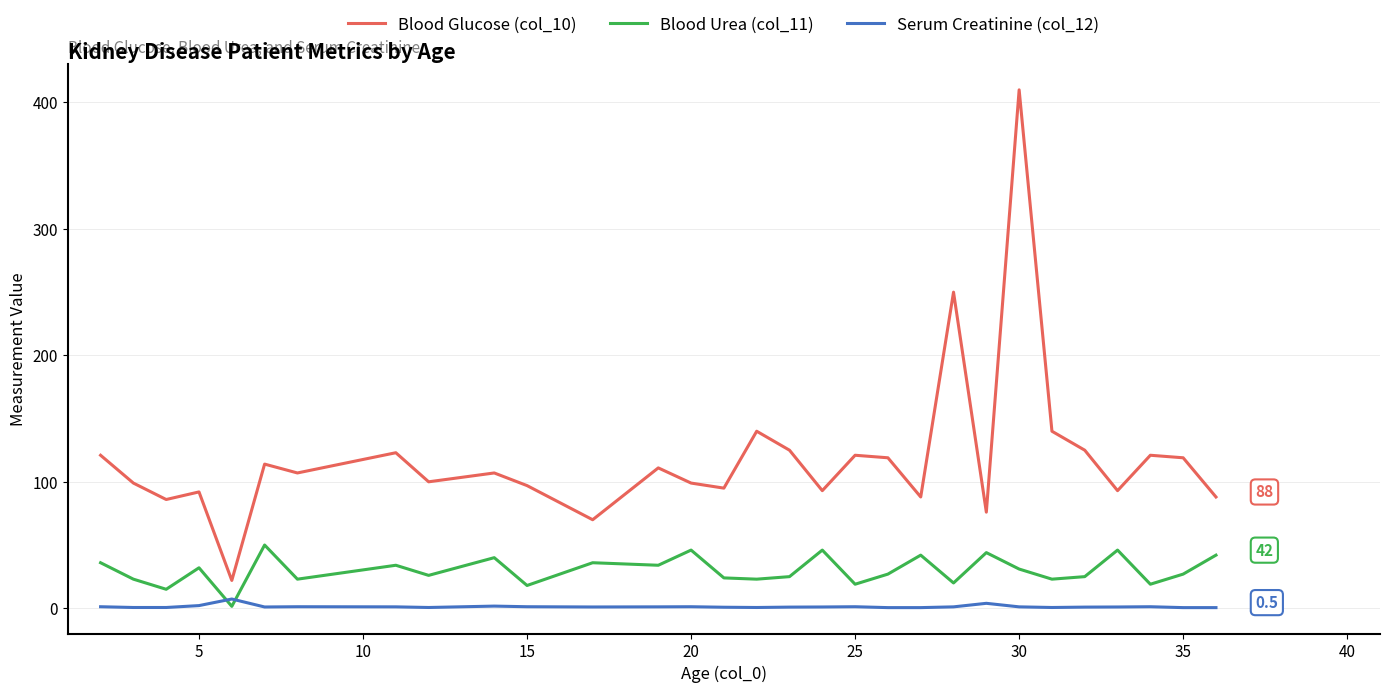

Rank the series by their maximum value, from highest to lowest.

Blood Glucose (col_10), Blood Urea (col_11), Serum Creatinine (col_12)